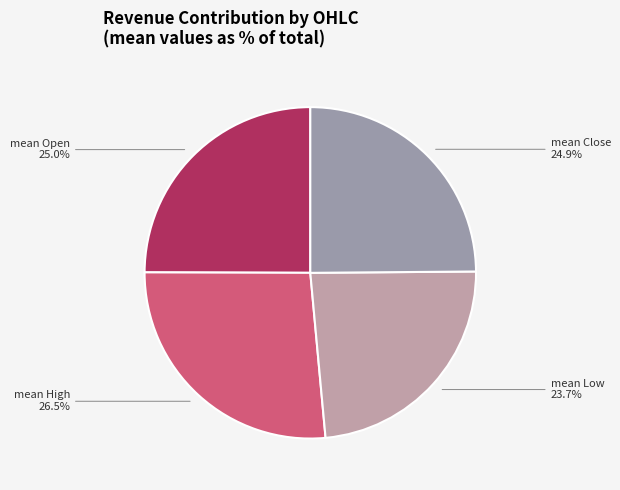

Is there any slice that represents more than half of the pie?

No